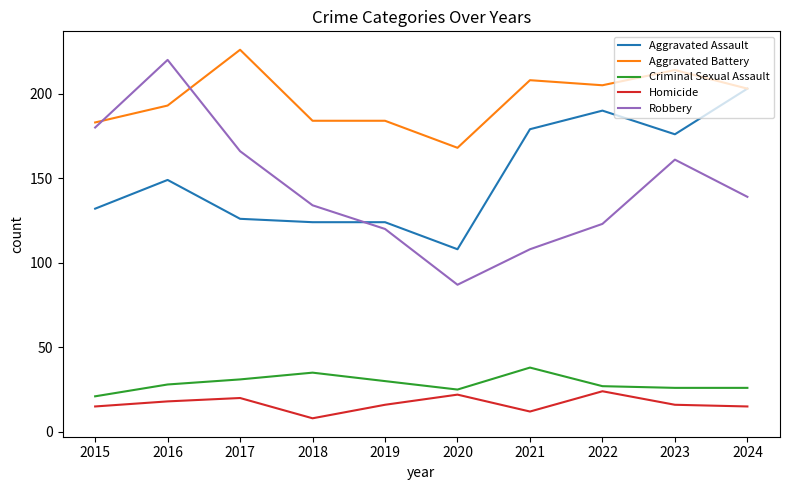

The Criminal Sexual Assault series shows 31 at 2017. True or false?

True